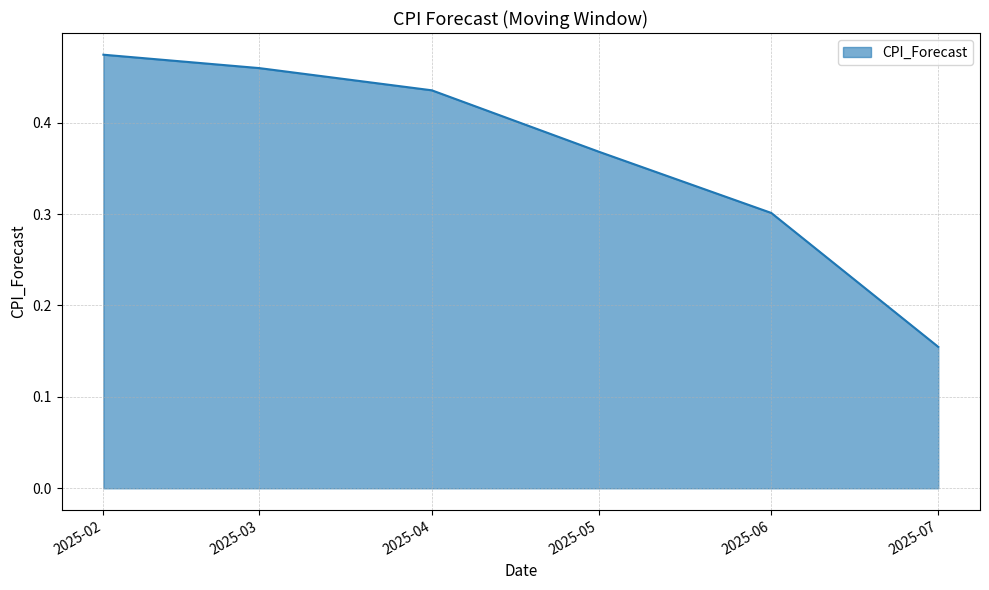

Count the number of categories in the chart.

6